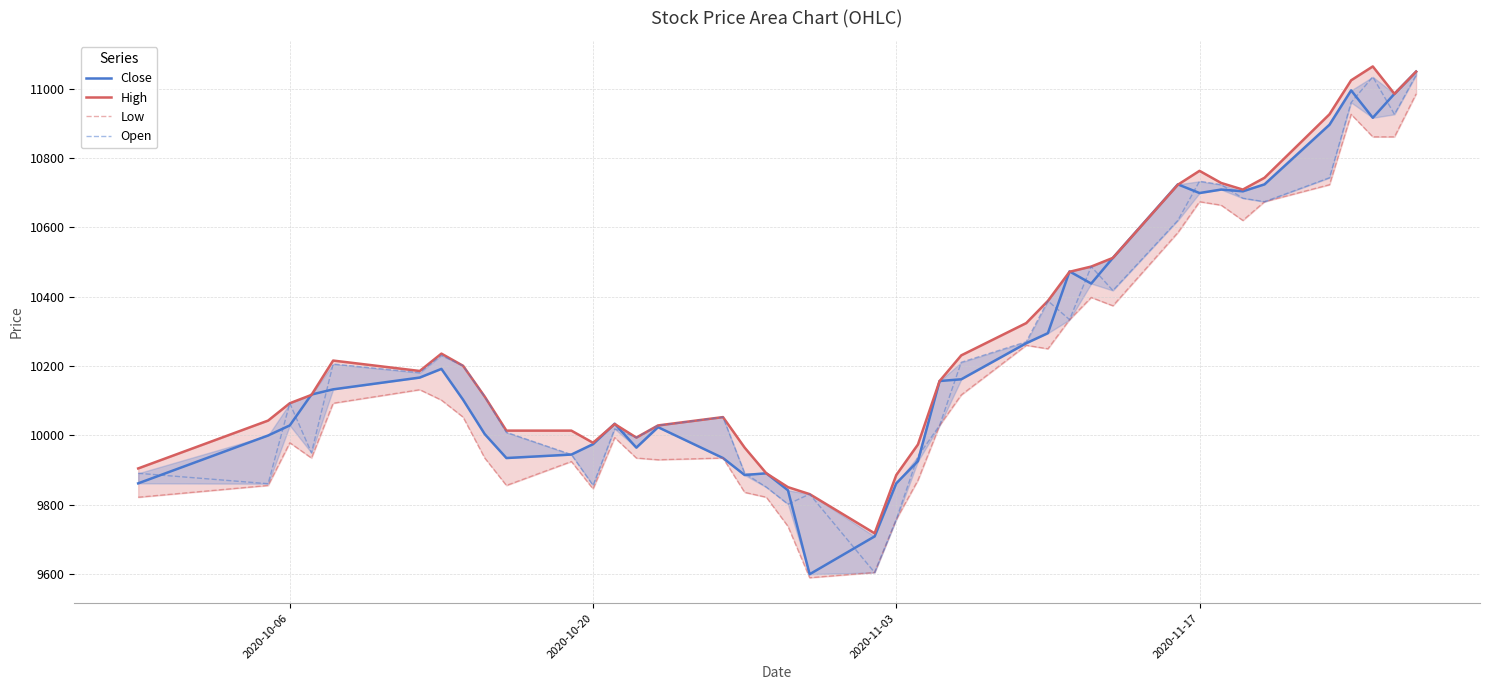

How many interior local valleys does the Open series have?

11